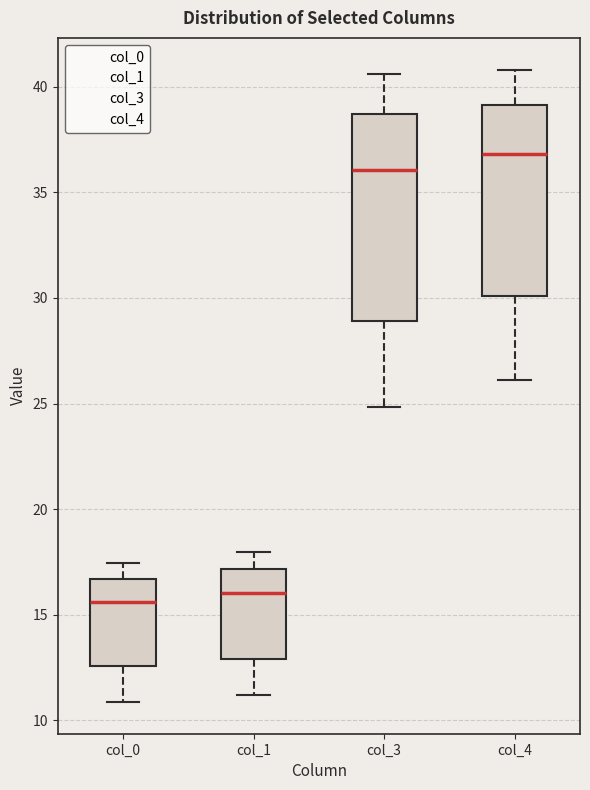

Reading left to right, transcribe this box plot: for each box, give where its median line is, the range the box spans, and where its two whiskers end, as read against the y-axis. The values are not printed on the chart, so give them approximately, as read against the axis.

col_0: median 15.5, box 12.5 to 16.5, whiskers 11.0 to 17.5
col_1: median 16.0, box 13.0 to 17.0, whiskers 11.0 to 18.0
col_3: median 36.0, box 29.0 to 38.5, whiskers 25.0 to 40.5
col_4: median 37.0, box 30.0 to 39.0, whiskers 26.0 to 41.0